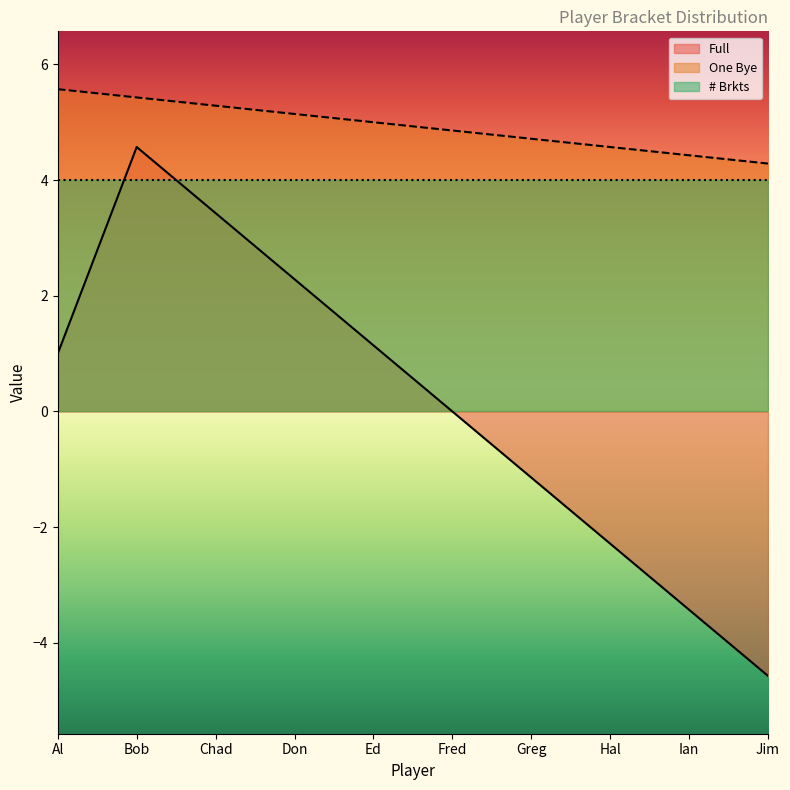

What value does the # Brkts series have at Hal?

4.0